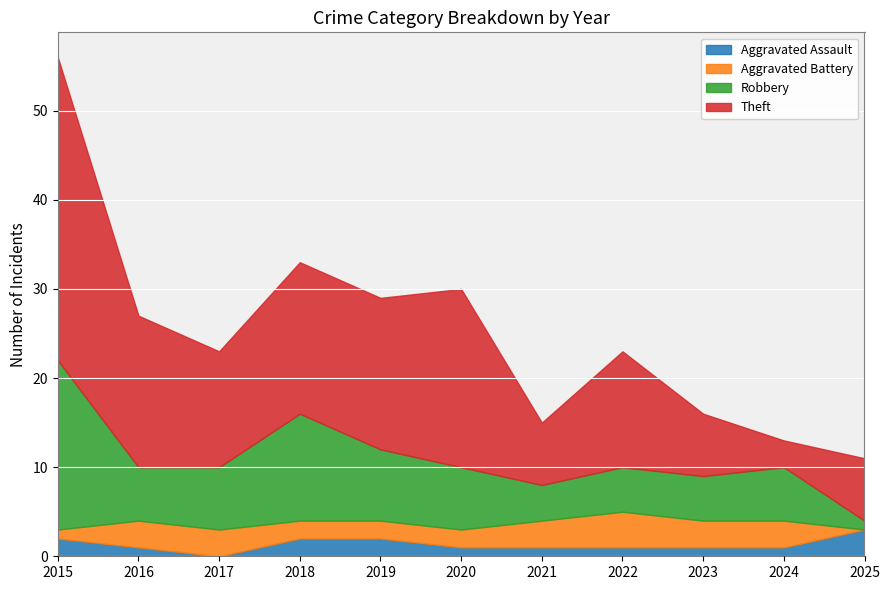

What are all the series names shown in the legend?

Aggravated Assault, Aggravated Battery, Robbery, Theft